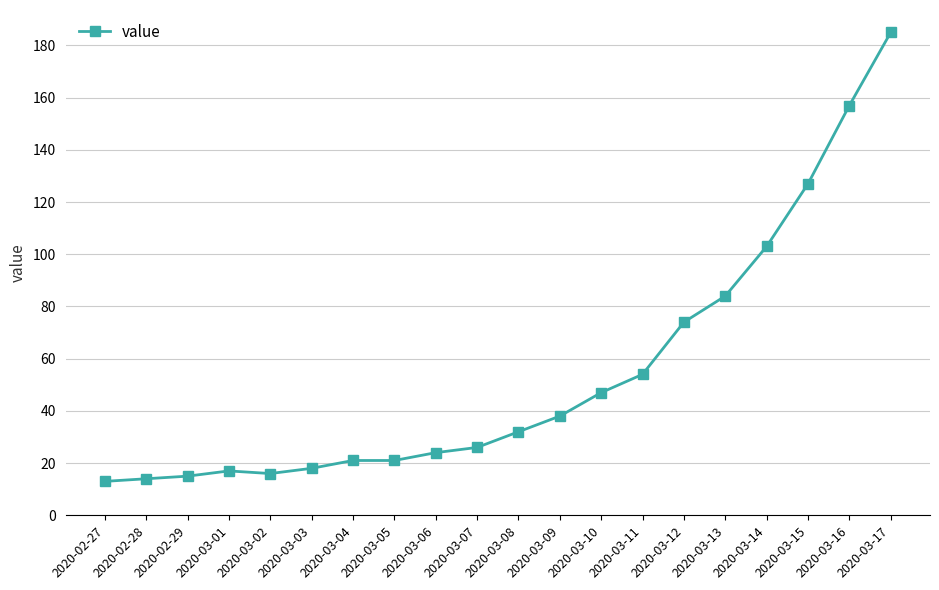

What is the difference between the maximum and minimum values?

172